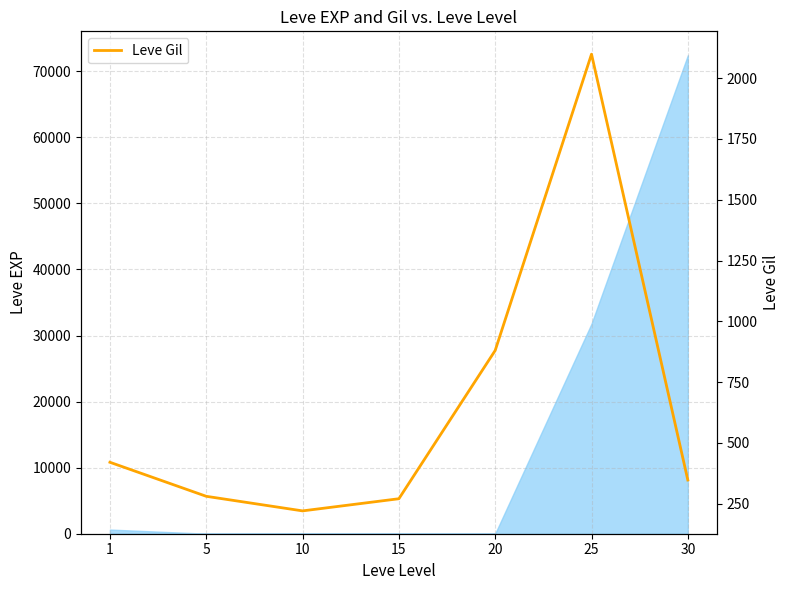

Which has a higher value, 1 or 20?

20